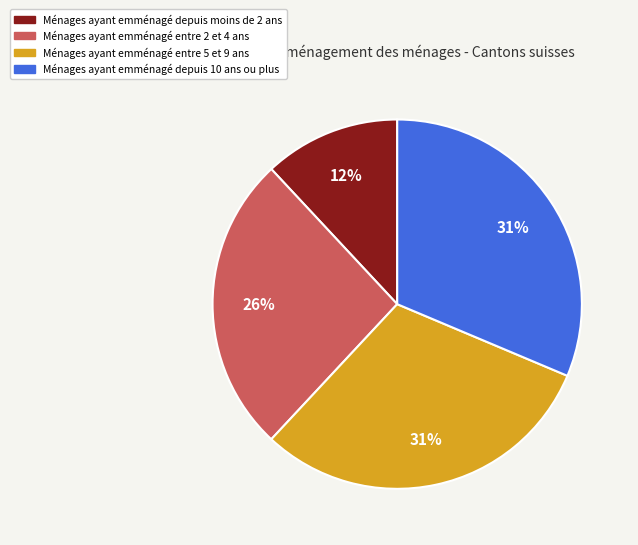

How many slices are in this pie chart?

4